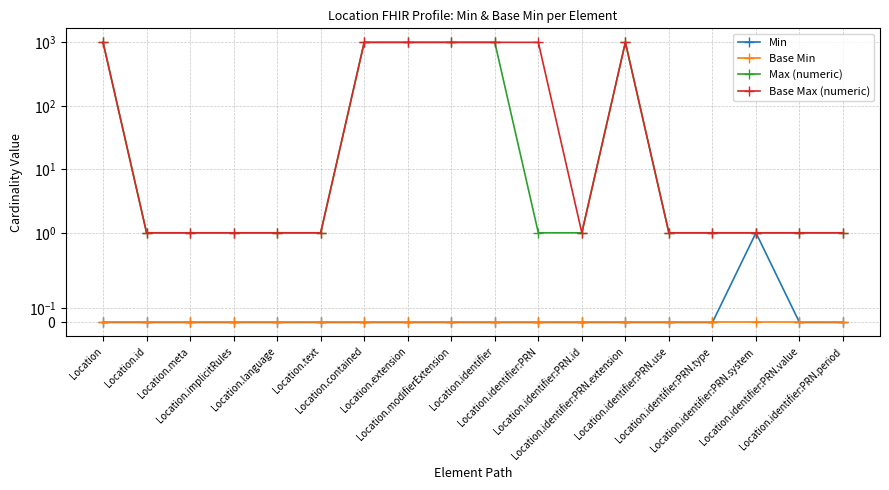

How many Min values are between 0 and 1?

18